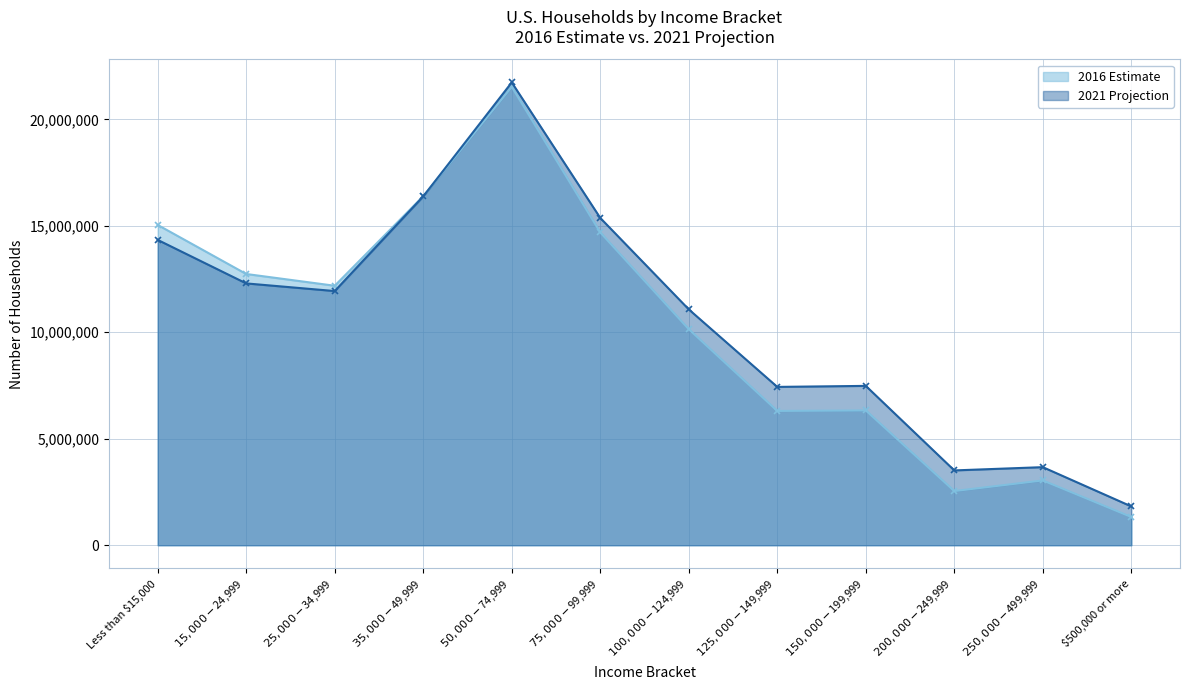

Which series has the largest range (max minus min)?

2016 Estimate